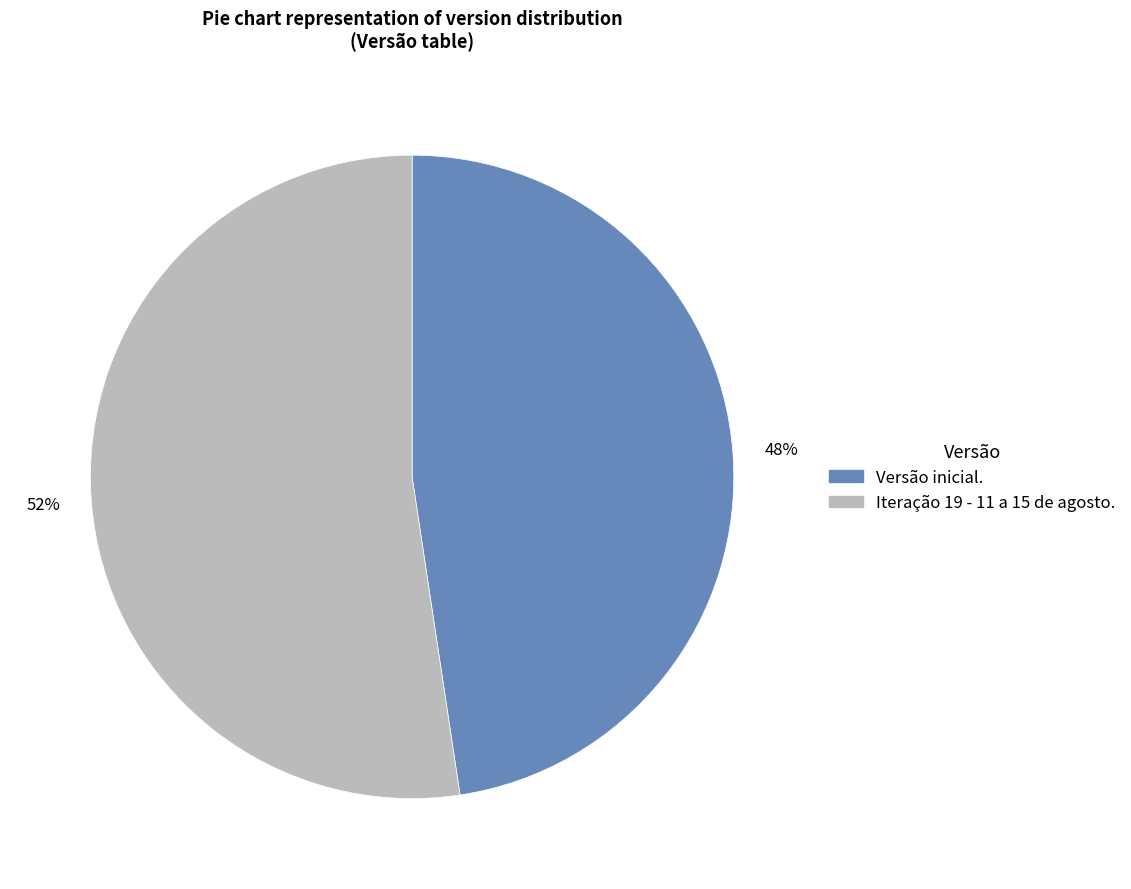

Which has a higher value, Versão inicial. or Iteração 19 - 11 a 15 de agosto.?

Iteração 19 - 11 a 15 de agosto.